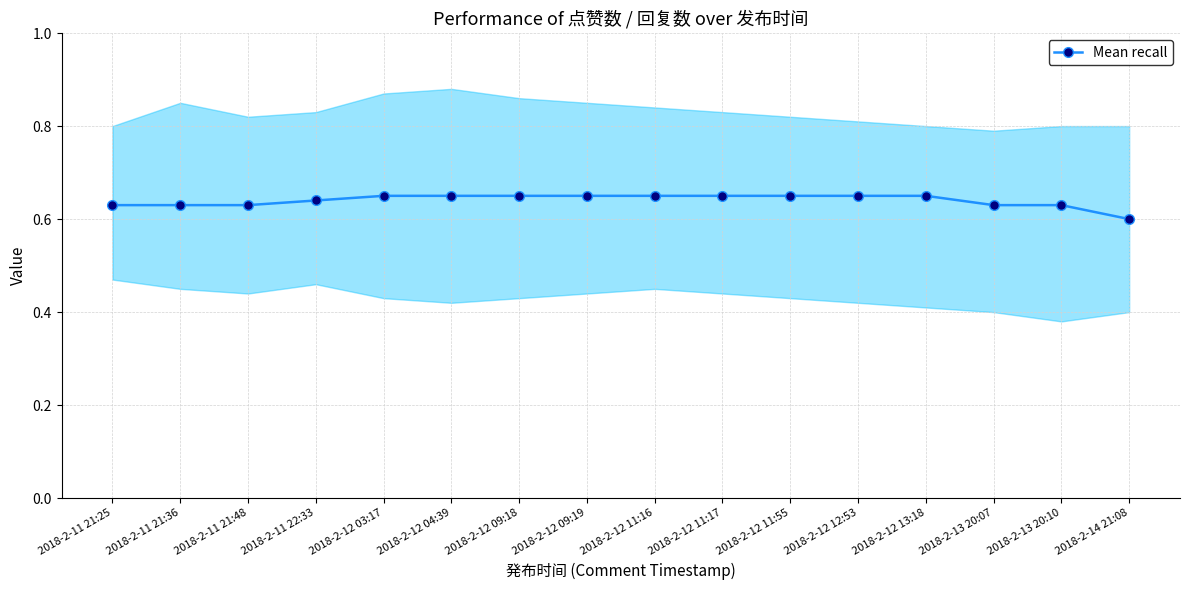

True or false: the data has more than 0 interior local peaks.

False